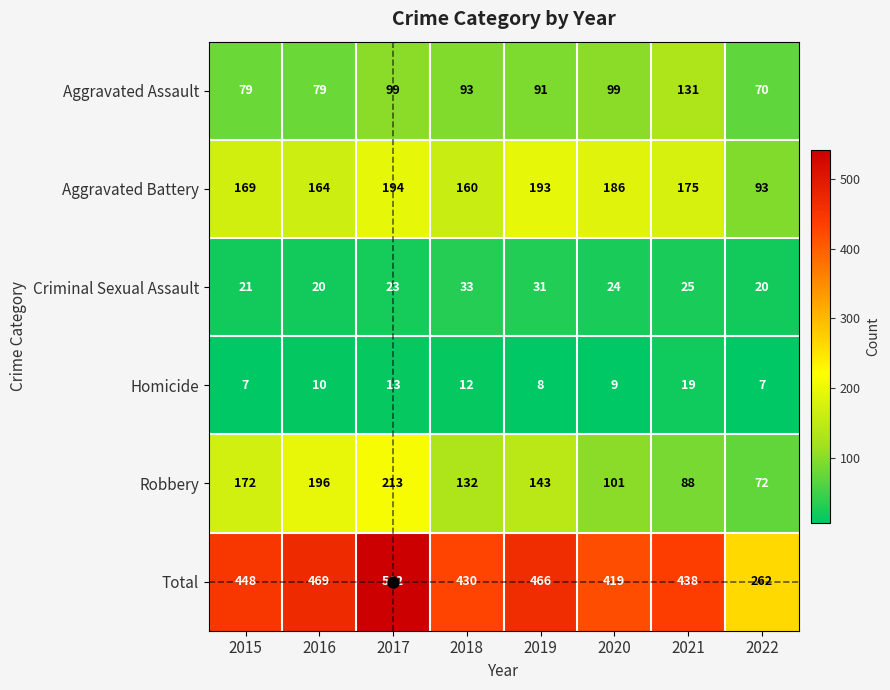

What is the spread (max minus min) of values at 2018?

418